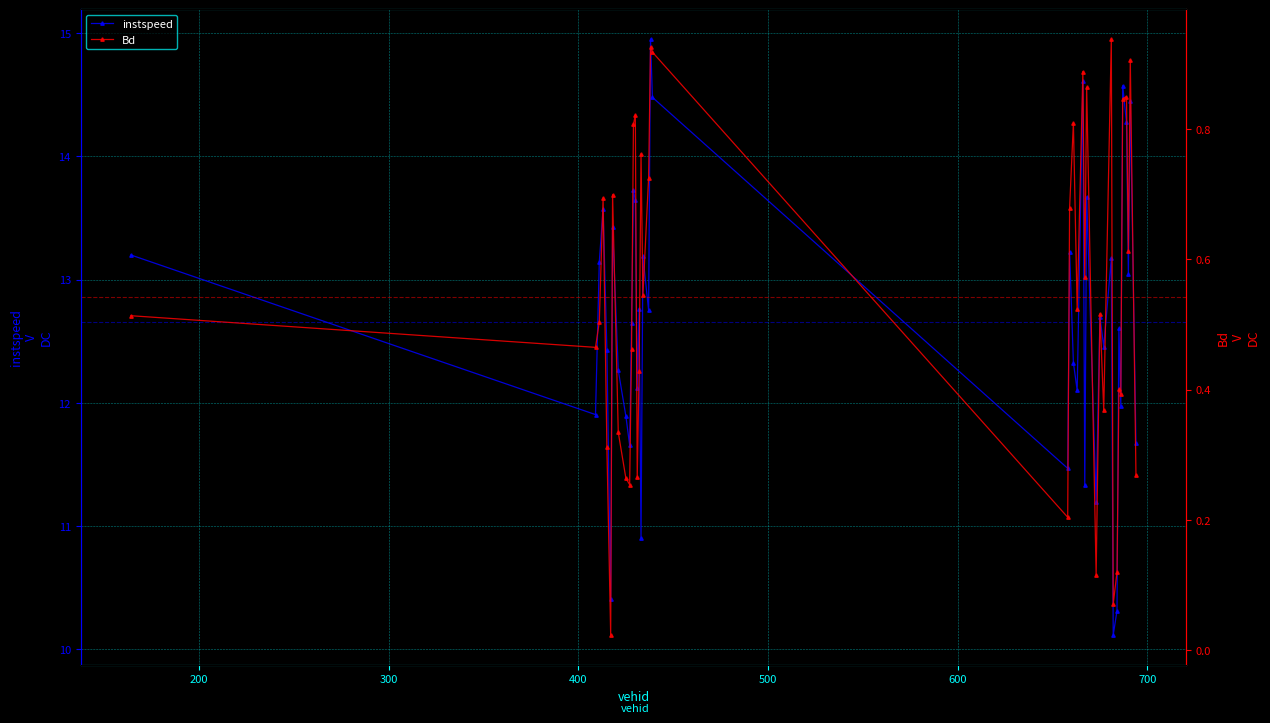

What is the value of the instspeed point at the 6th from the left?

10.4